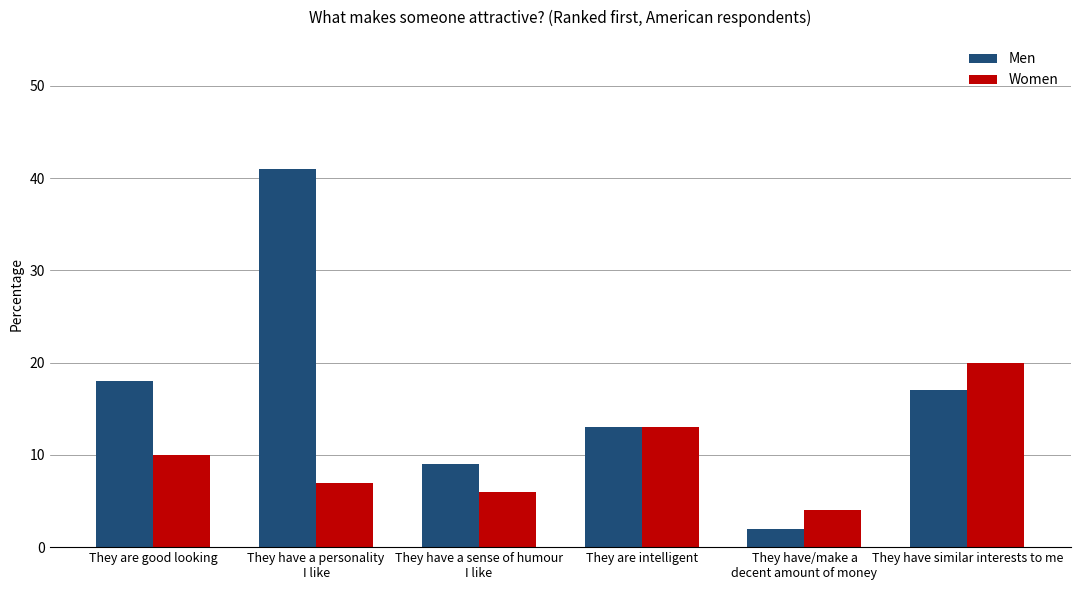

Rank the categories by Women value from lowest to highest.

They have/make a
decent amount of money, They have a sense of humour
I like, They have a personality
I like, They are good looking, They are intelligent, They have similar interests to me